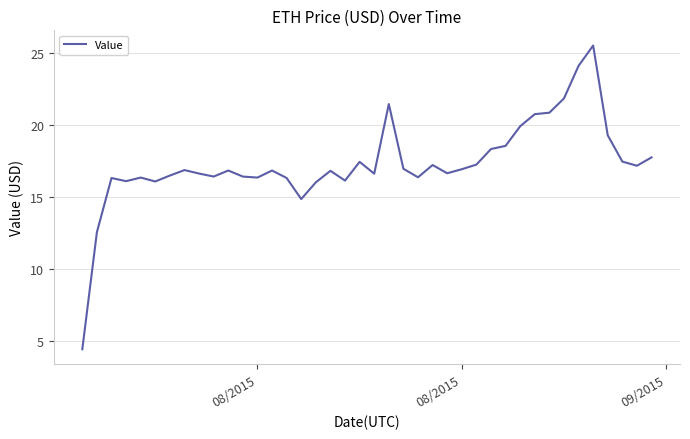

What is the difference between the maximum and minimum values?

21.1